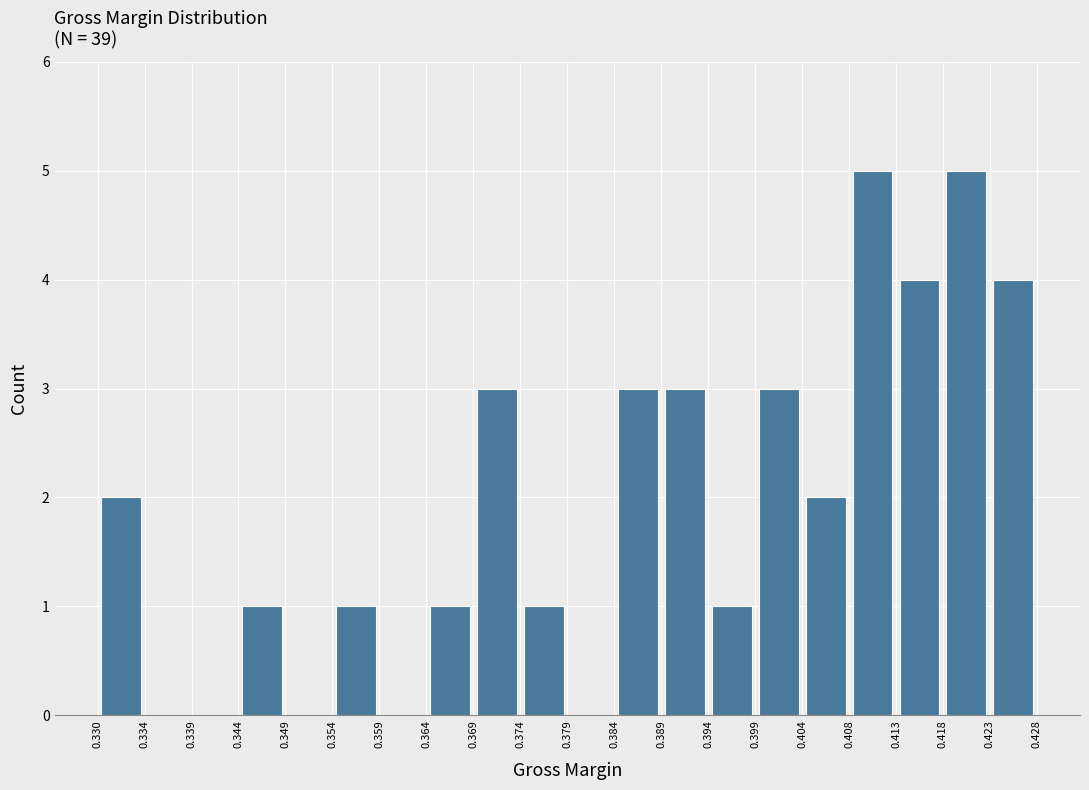

What is the height of the bar covering 0.394 to 0.399 on the x-axis? The values are not printed on the chart, so give them approximately, as read against the axis.

1